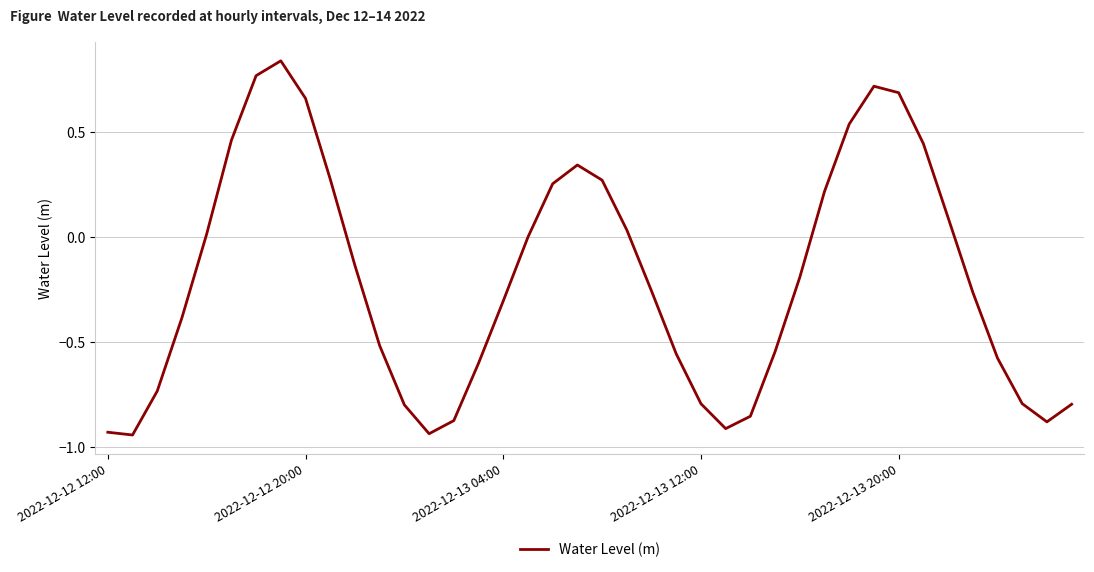

What is the difference between the maximum and minimum values?

1.8